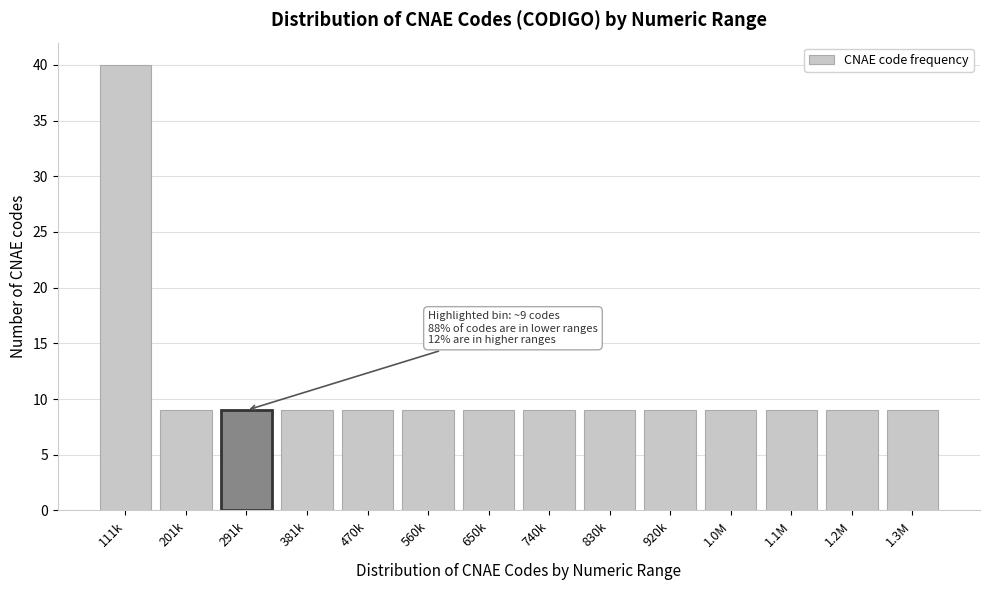

Reading left to right, list all the values displayed in this chart.

40	9	9	9	9	9	9	9	9	9	9	9	9	9